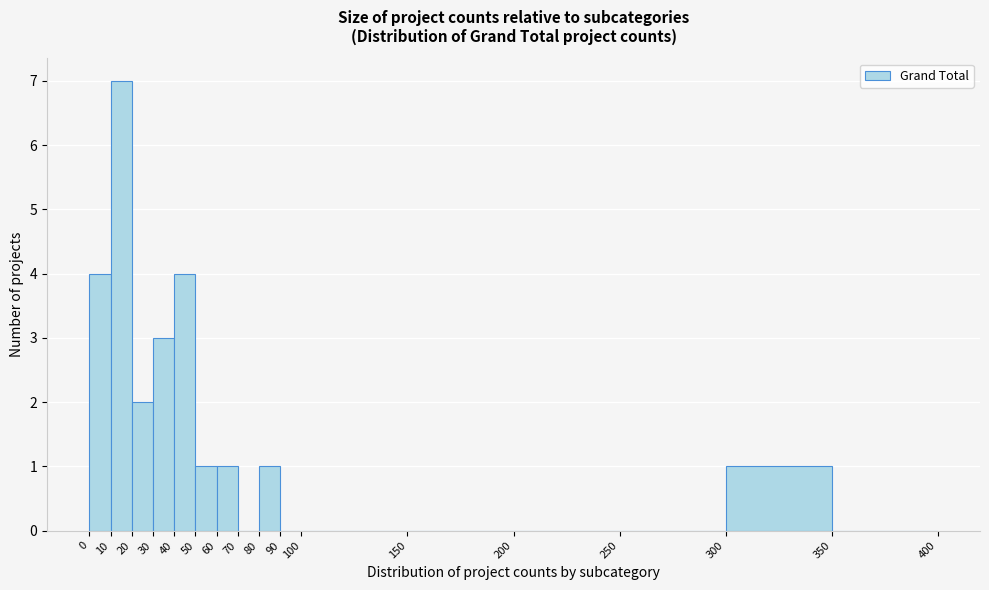

Reading left to right, list every bar in this chart as the range it spans on the x-axis followed by its height. The values are not printed on the chart, so give them approximately, as read against the axis.

0 to 10: 4
10 to 20: 7
20 to 30: 2
30 to 40: 3
40 to 50: 4
50 to 60: 1
60 to 70: 1
70 to 80: 0
80 to 90: 1
90 to 100: 0
100 to 150: 0
150 to 200: 0
200 to 250: 0
250 to 300: 0
300 to 350: 1
350 to 400: 0